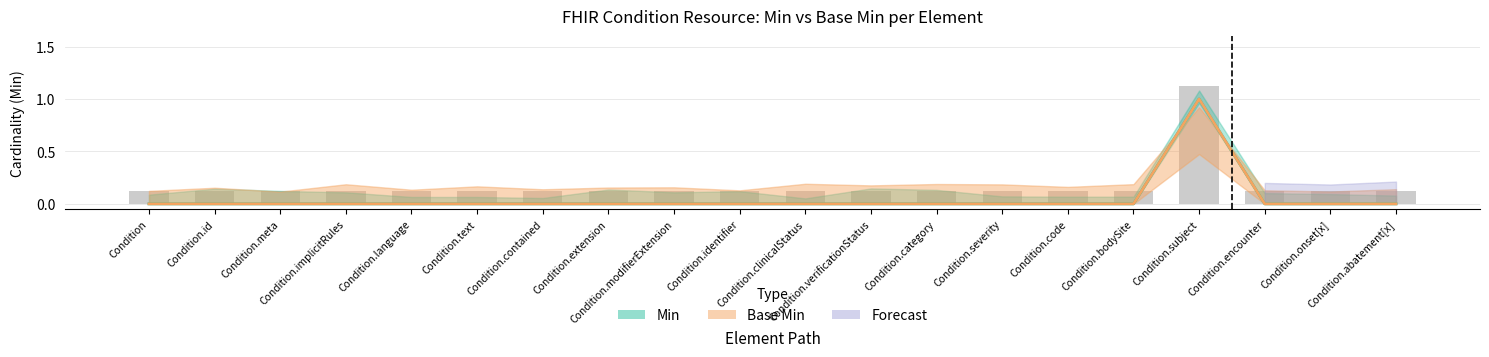

Where is Base Min nearest to the value 0?

Condition